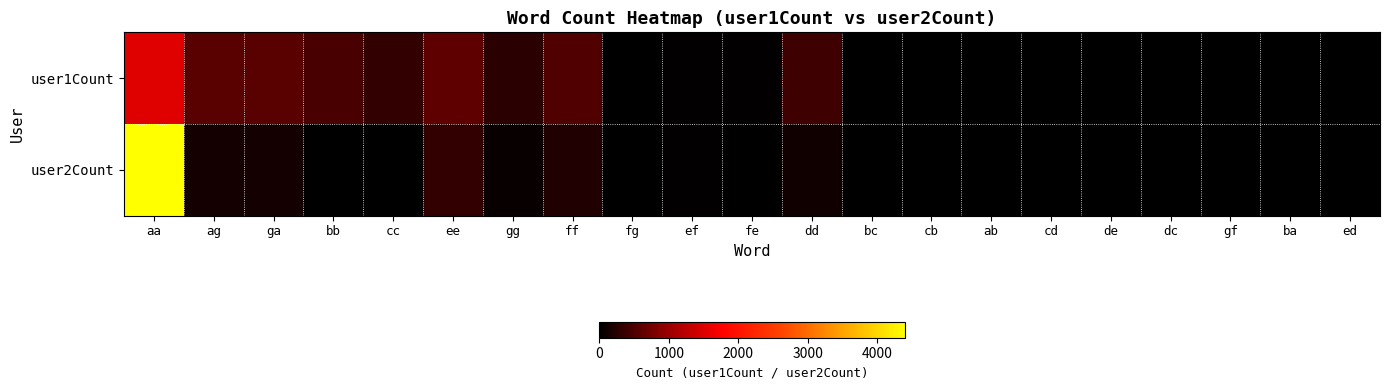

What is the maximum value shown in the chart?

4398